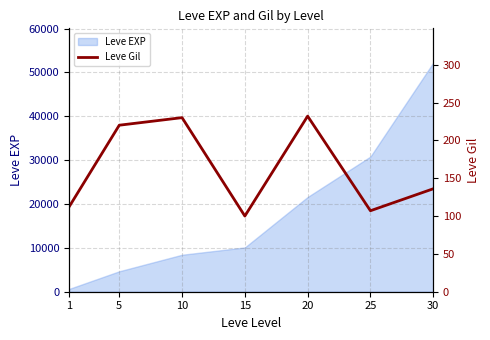

Rank the categories by Leve EXP value from highest to lowest.

30, 25, 20, 15, 10, 5, 1